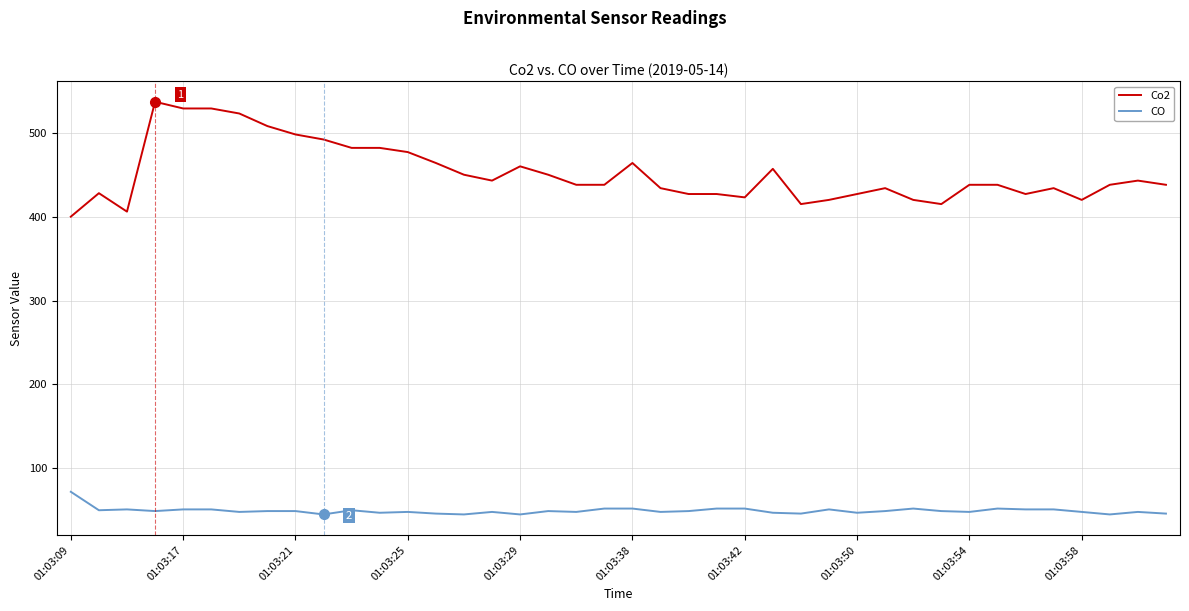

What are all the series names shown in the legend?

Co2, CO